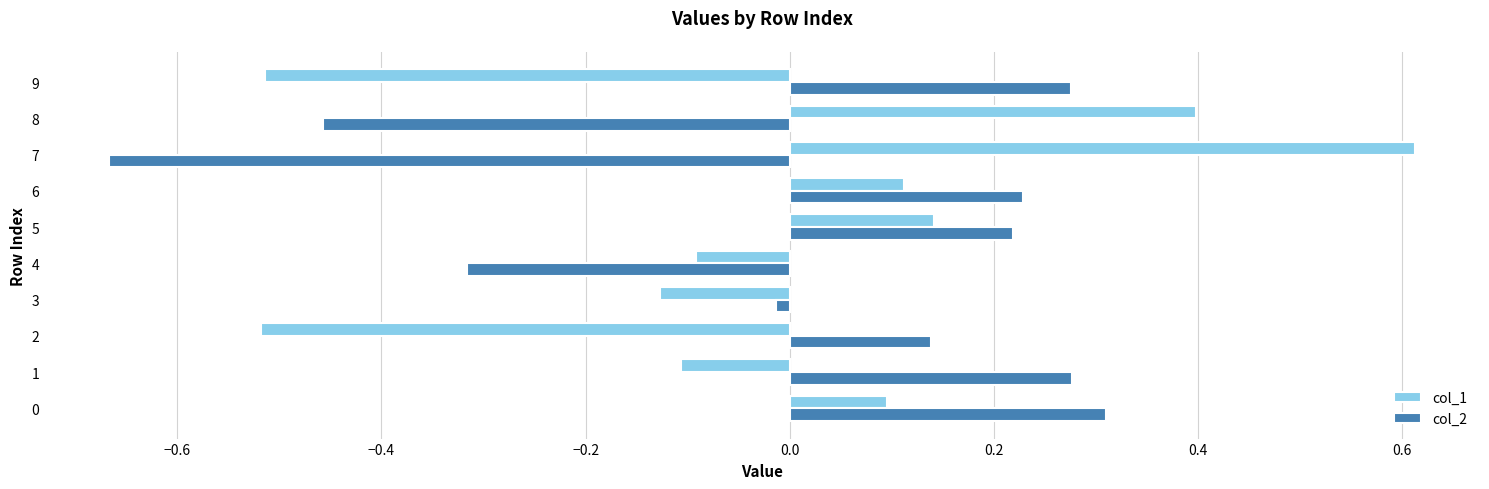

Which series has the largest range (max minus min)?

col_1